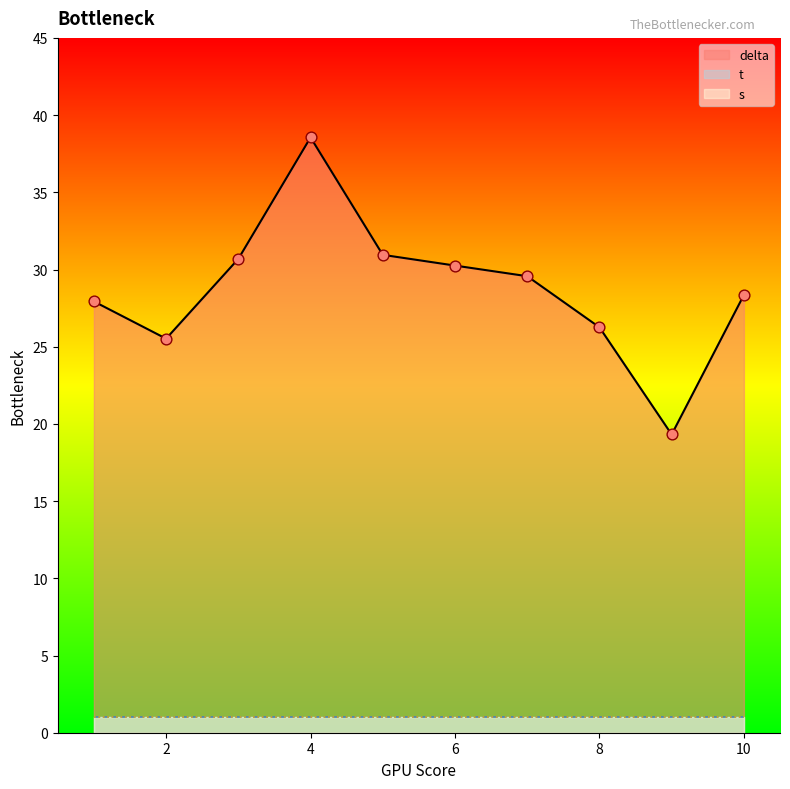

At which category is the sum across all series the highest?

4